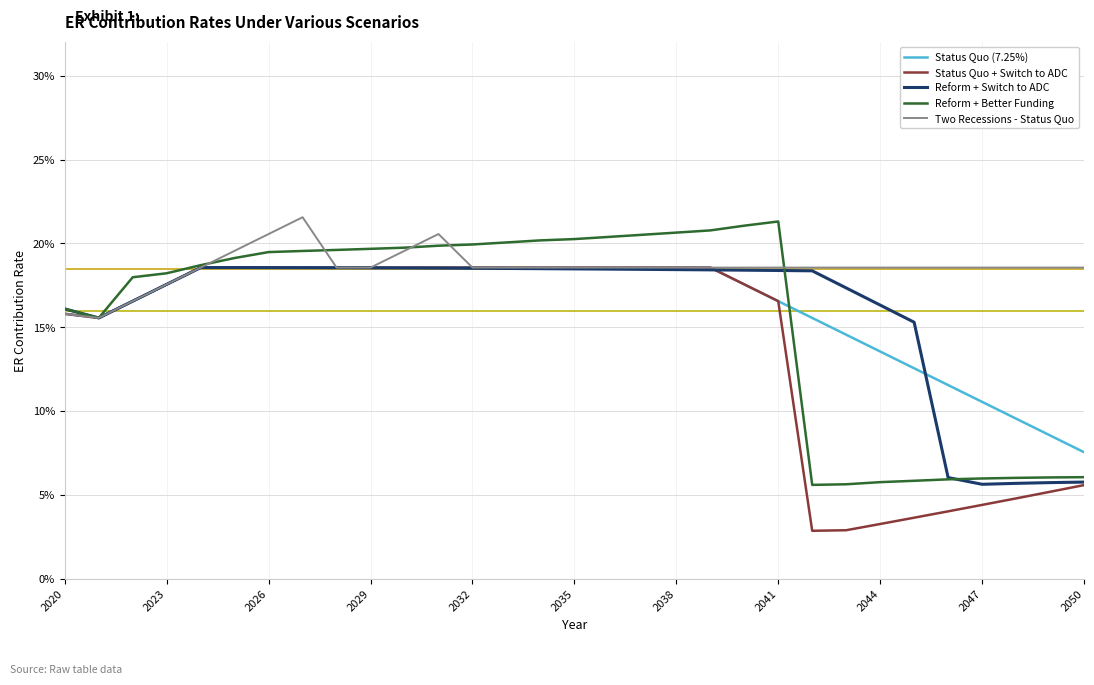

Does the chart display data point markers on the line(s)?

No